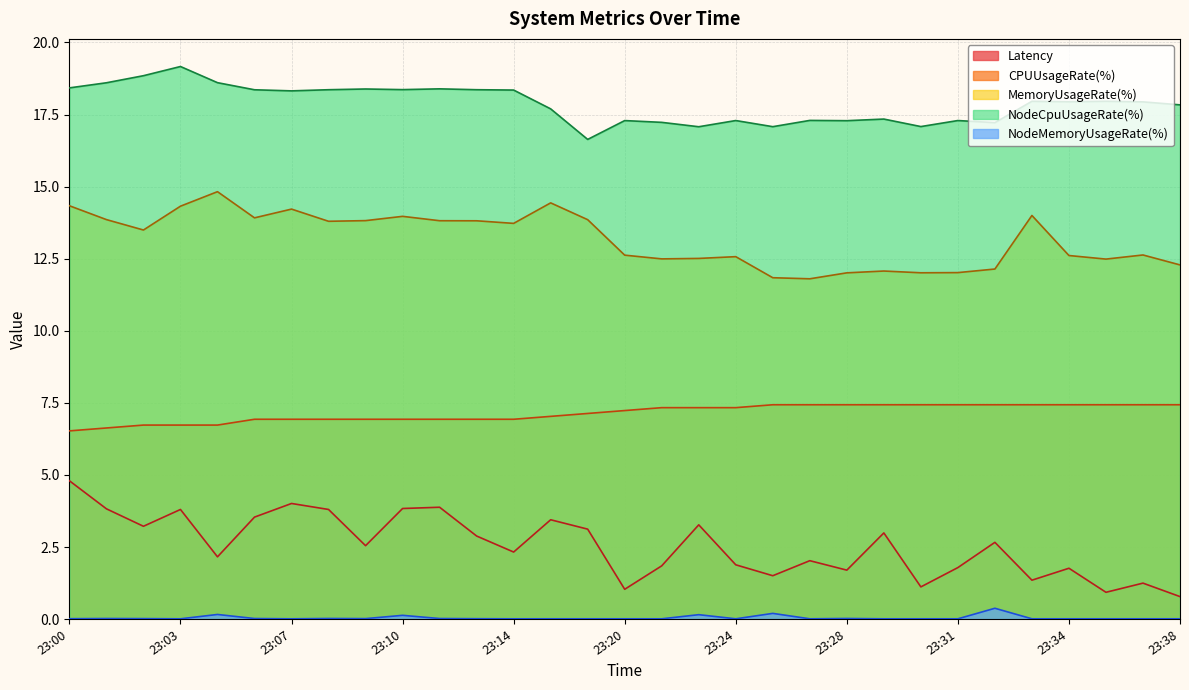

Is it true that MemoryUsageRate(%) equals 12.5 at 23:36?

True